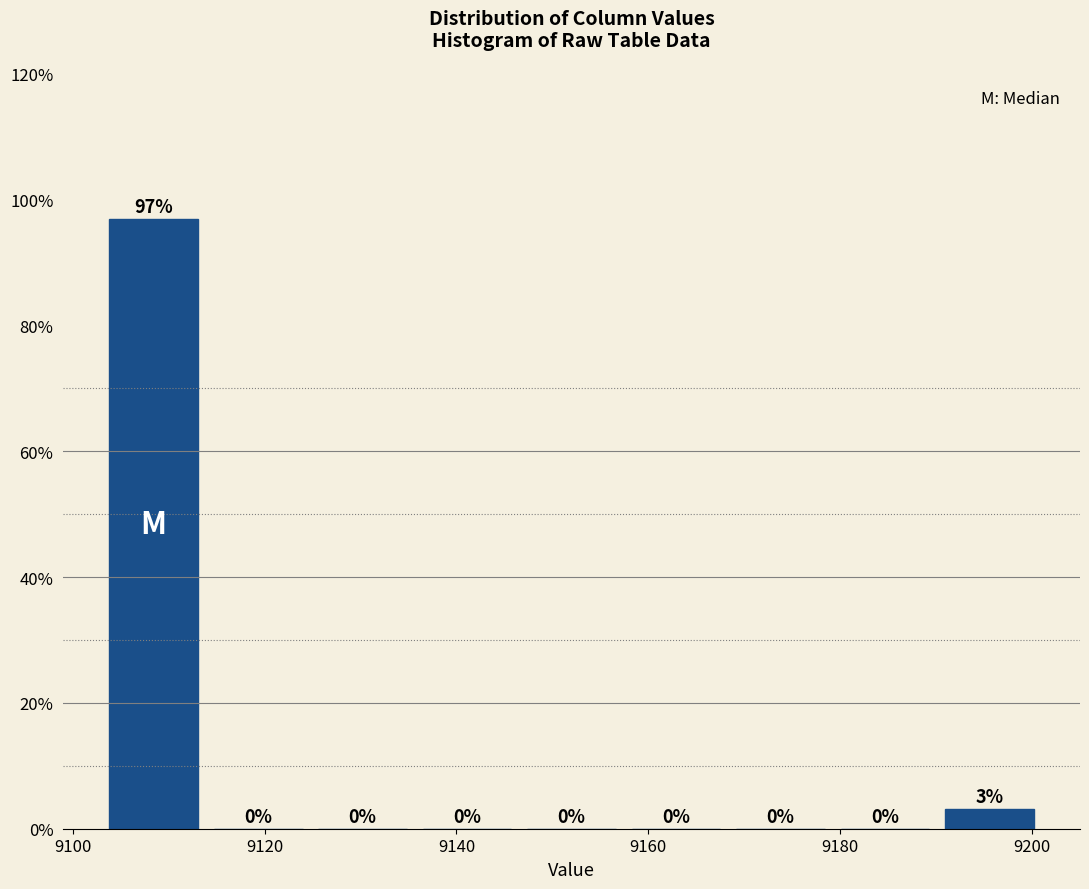

Which range on the x-axis has the tallest bar?

9104 to 9114